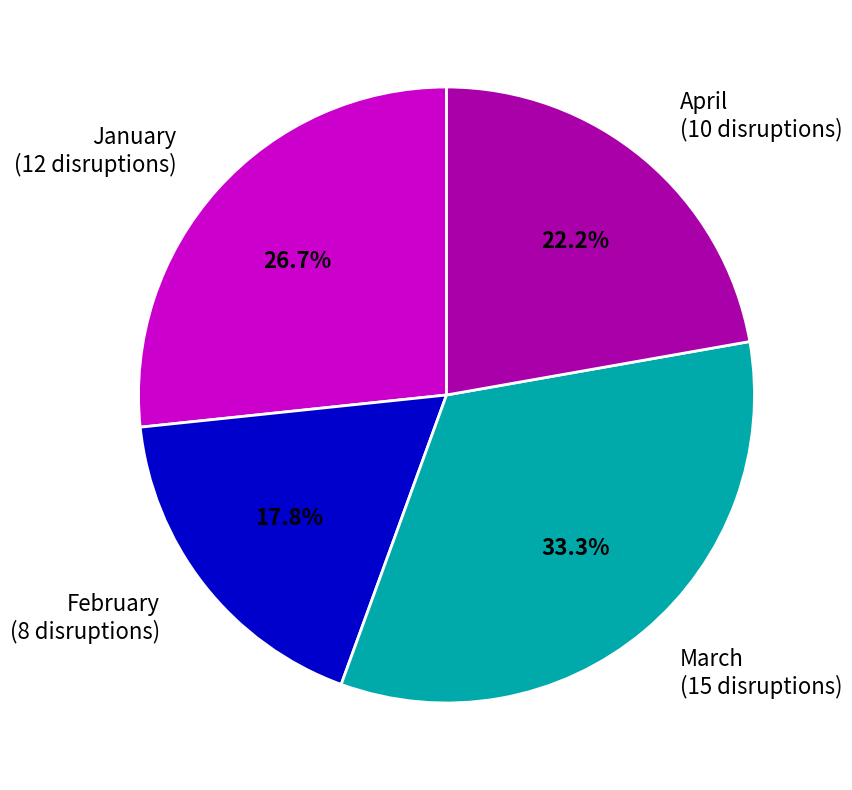

To the nearest percent, what is the combined percentage of February and March?

51%